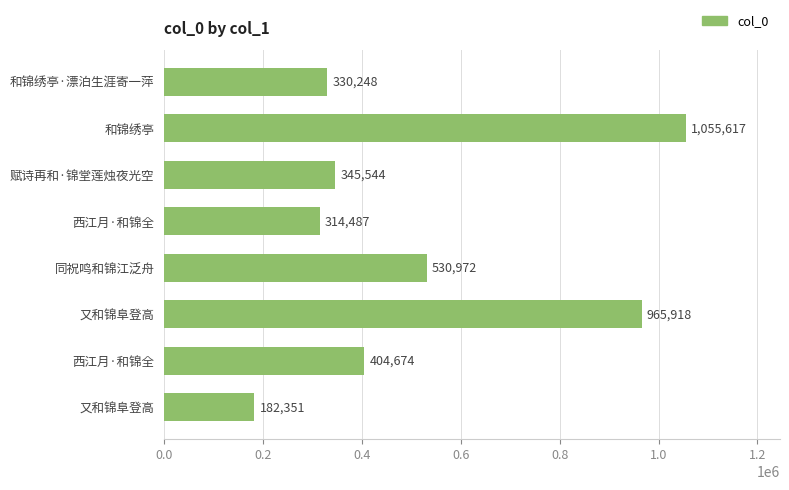

How many data points are less than 404674?

4